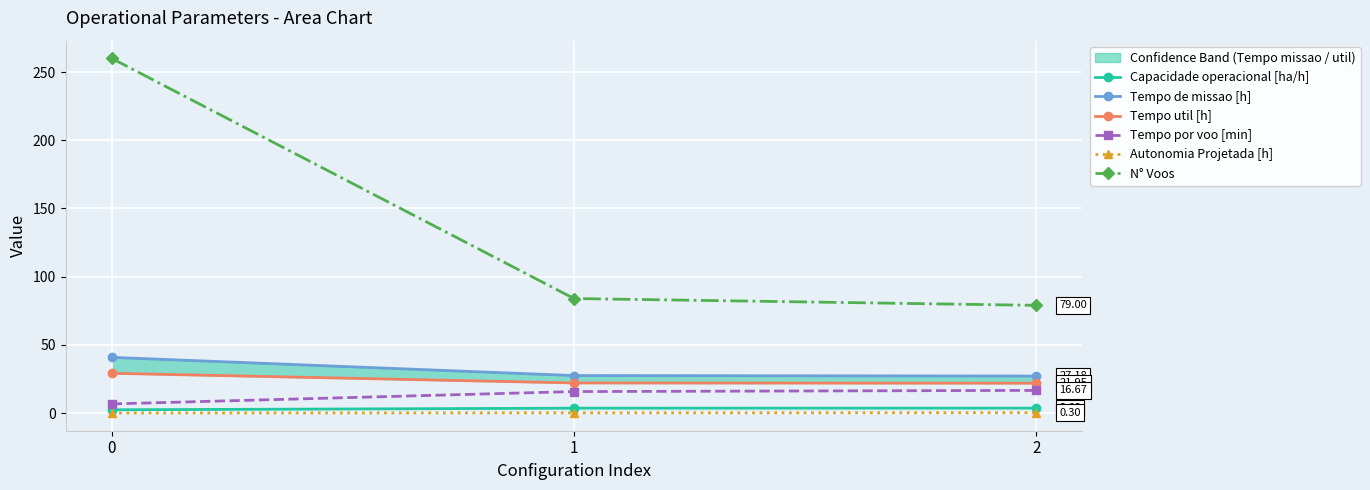

Rank the categories by Capacidade operacional [ha/h] value from lowest to highest.

0, 1, 2